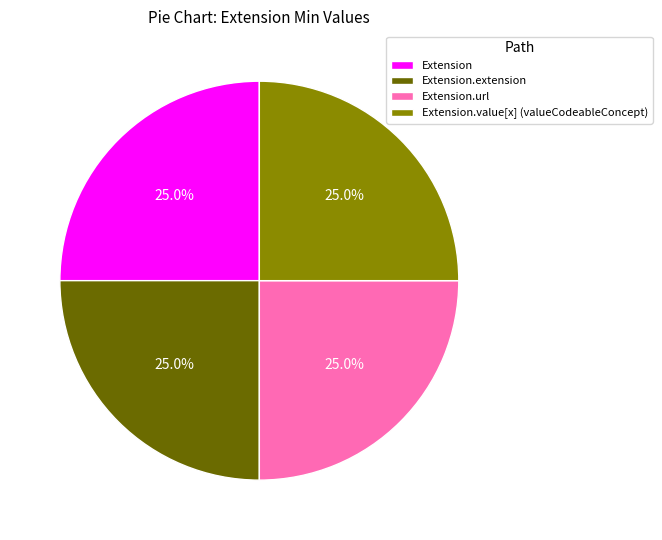

Is there any slice that represents more than half of the pie?

No